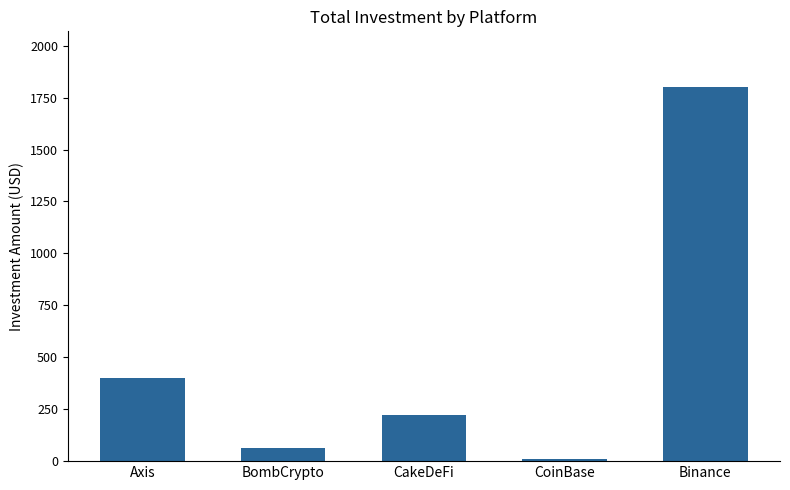

What position from the right is CoinBase?

2